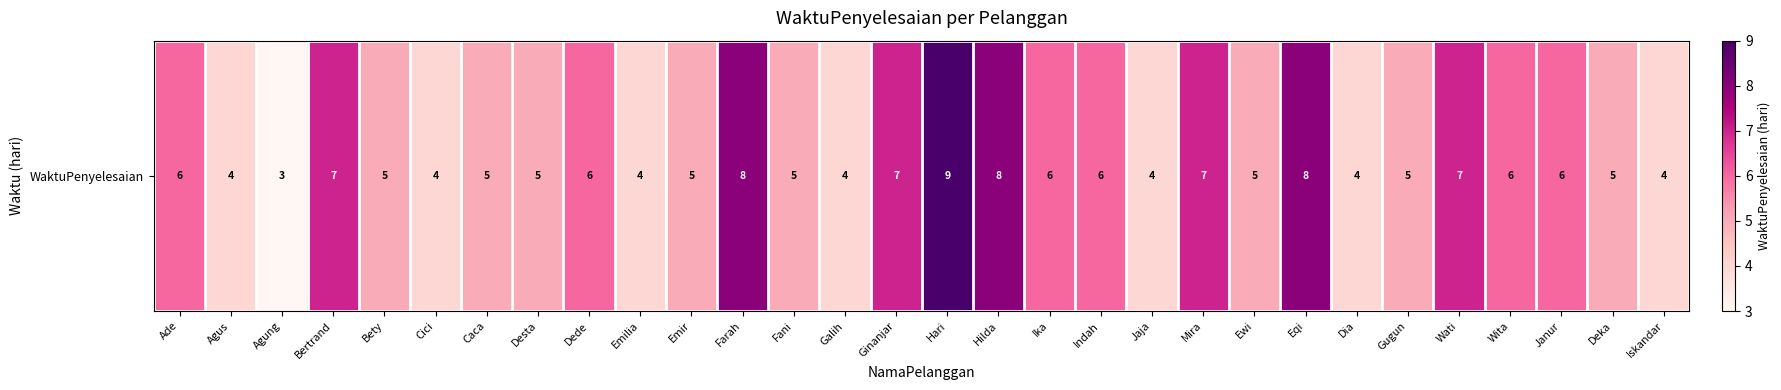

At which label does the data first exceed 5?

Ade